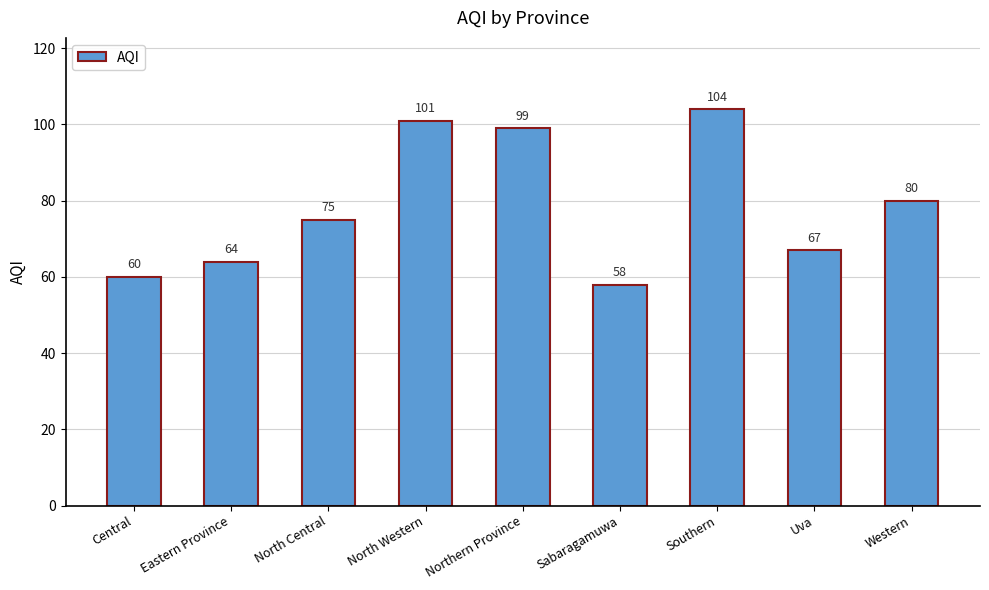

What is the label of the 5th bar from the right?

Northern Province